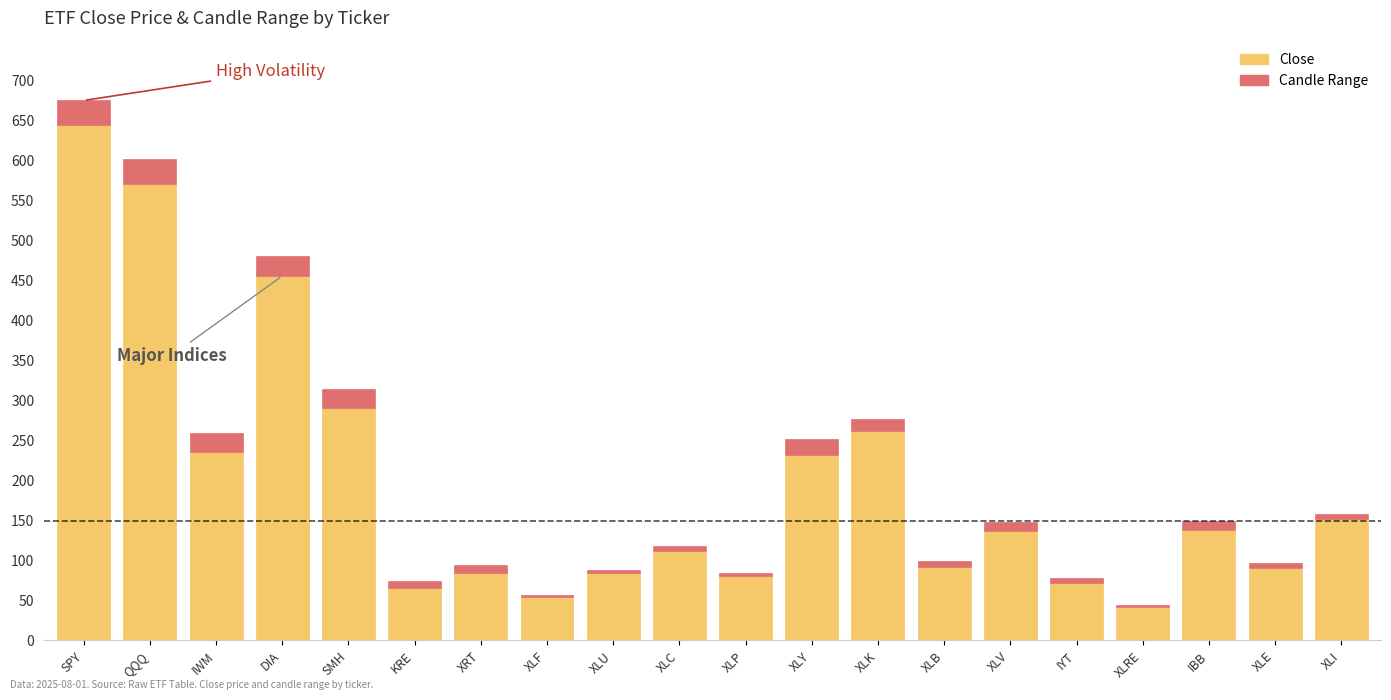

At which label does Close reach its peak?

SPY